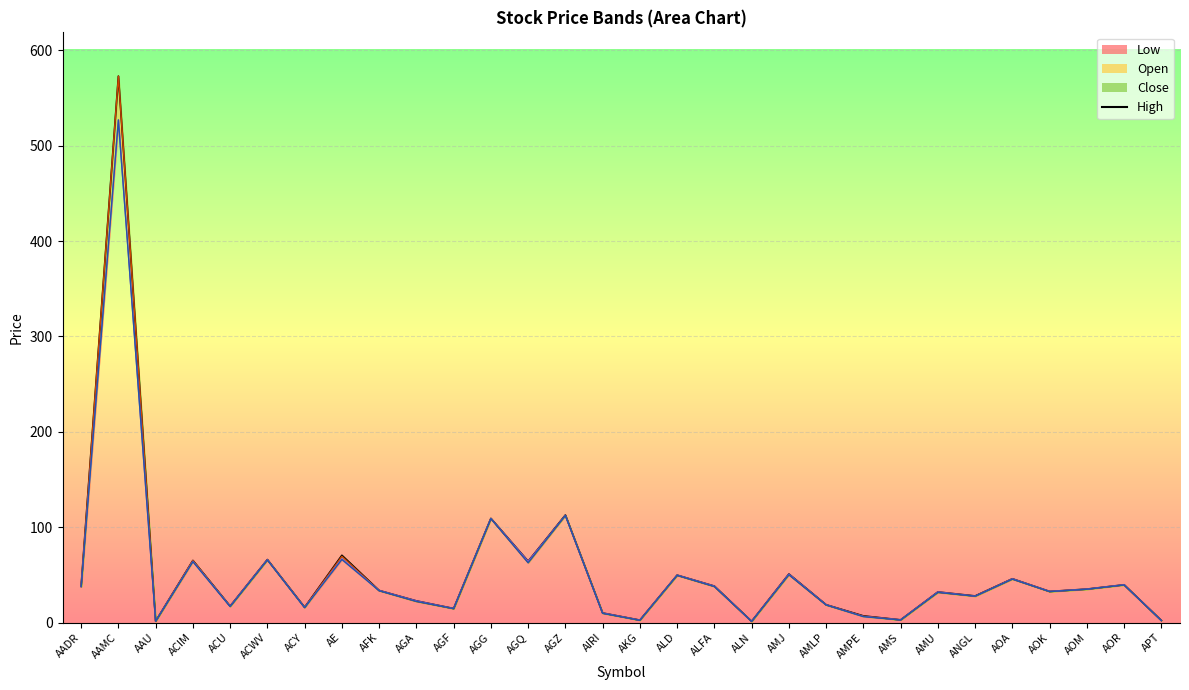

What is the label of the 28th point from the left?

AOM